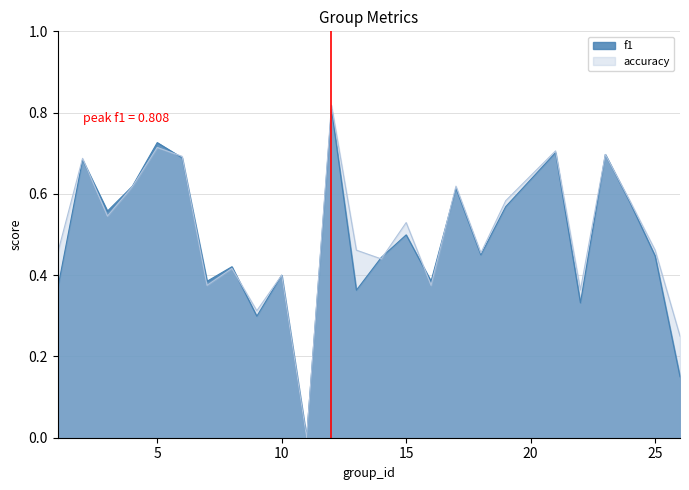

Reading left to right, extract all data points from this chart.

f1: 1=0.4	2=0.7	3=0.6	4=0.6	5=0.7	6=0.7	7=0.4	8=0.4	9=0.3	10=0.4	11=0.0	12=0.8	13=0.4	14=0.4	15=0.5	16=0.4	17=0.6	18=0.5	19=0.6	21=0.7	22=0.3	23=0.7	24=0.6	25=0.4	26=0.2
accuracy: 1=0.5	2=0.7	3=0.5	4=0.6	5=0.7	6=0.7	7=0.4	8=0.4	9=0.3	10=0.4	11=0.0	12=0.8	13=0.5	14=0.4	15=0.5	16=0.4	17=0.6	18=0.5	19=0.6	21=0.7	22=0.4	23=0.7	24=0.6	25=0.5	26=0.2